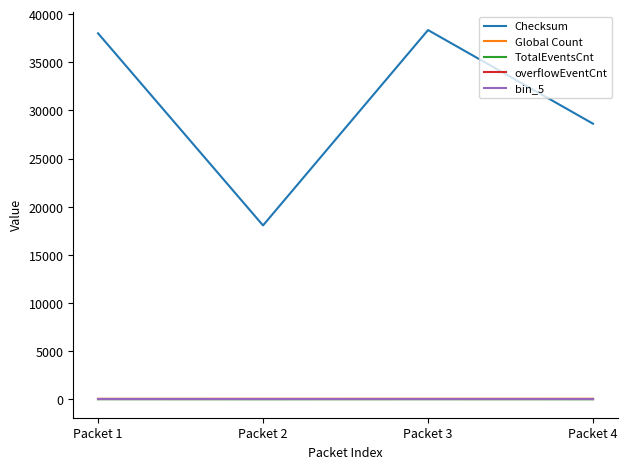

Rank the series by their maximum value, from highest to lowest.

Checksum, Global Count, TotalEventsCnt, overflowEventCnt, bin_5